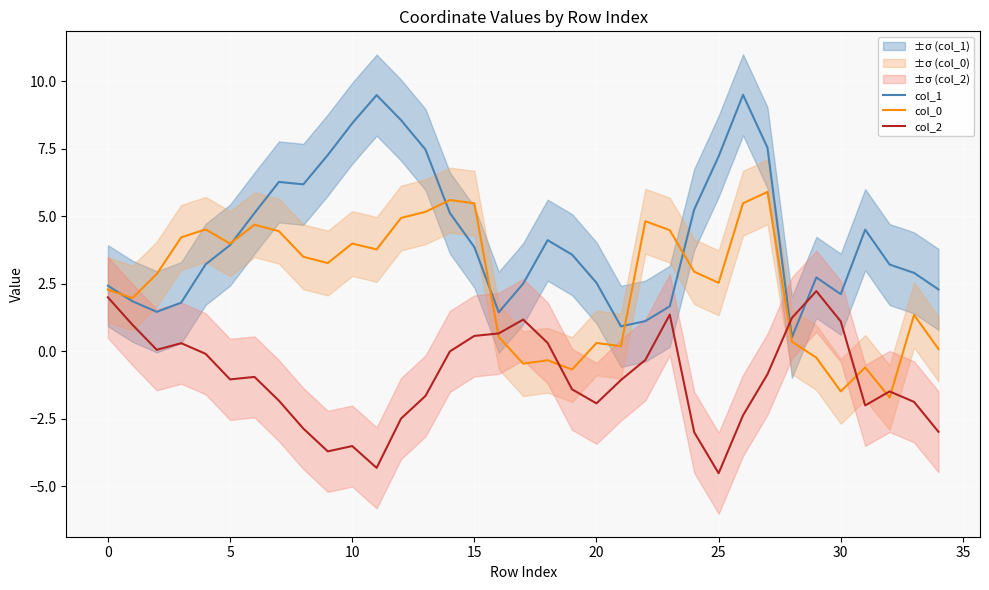

Between which two adjacent categories do col_2 and col_1 first intersect?

27 and 28